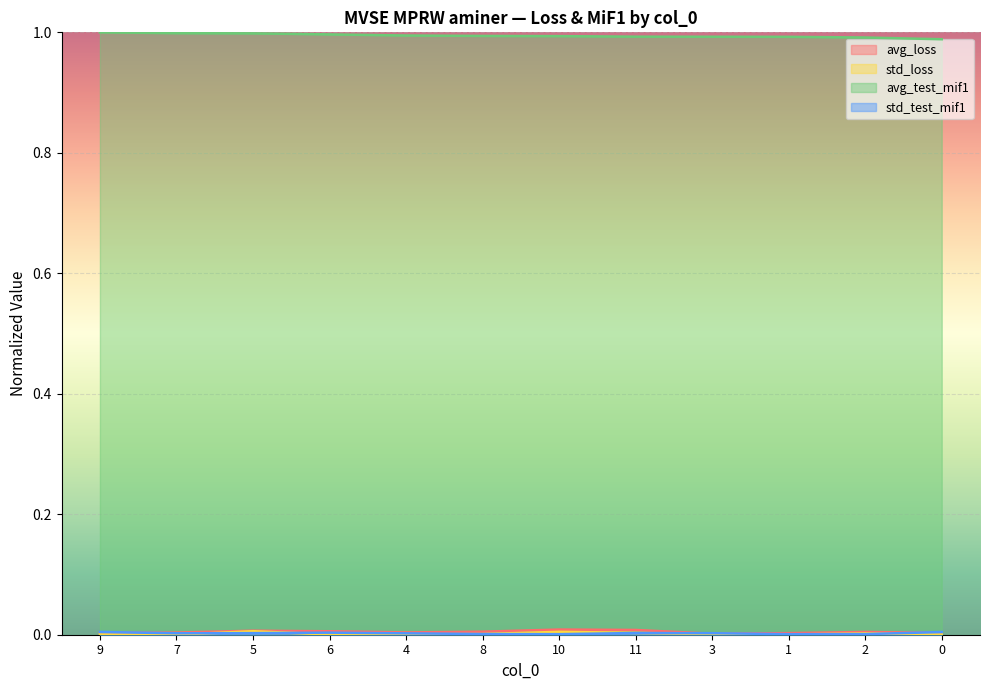

True or false: std_loss and avg_loss intersect in this chart.

False